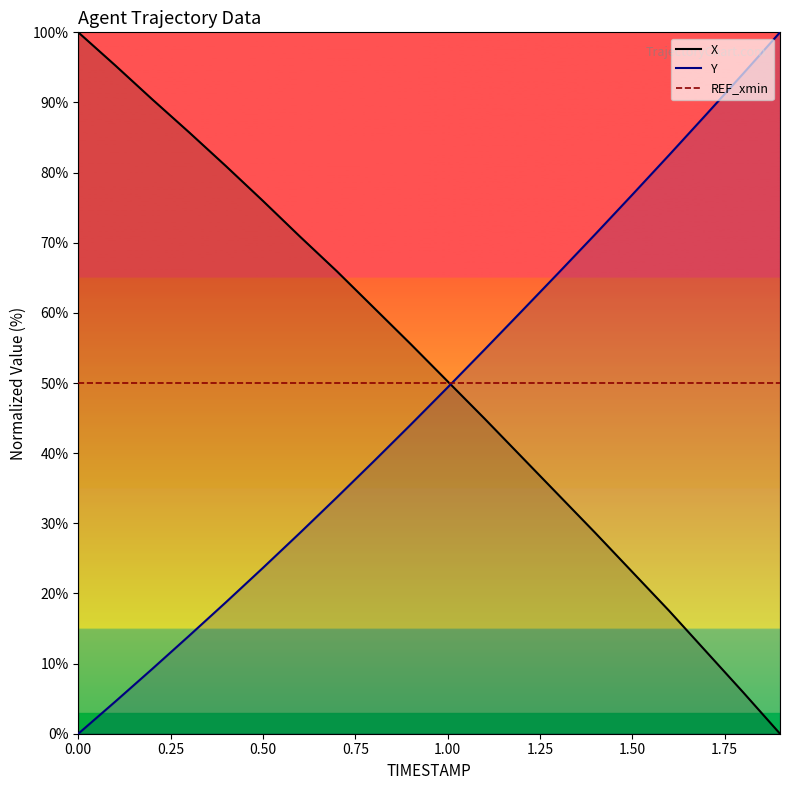

Rank the series by their average value, from highest to lowest.

X, REF_xmin, Y